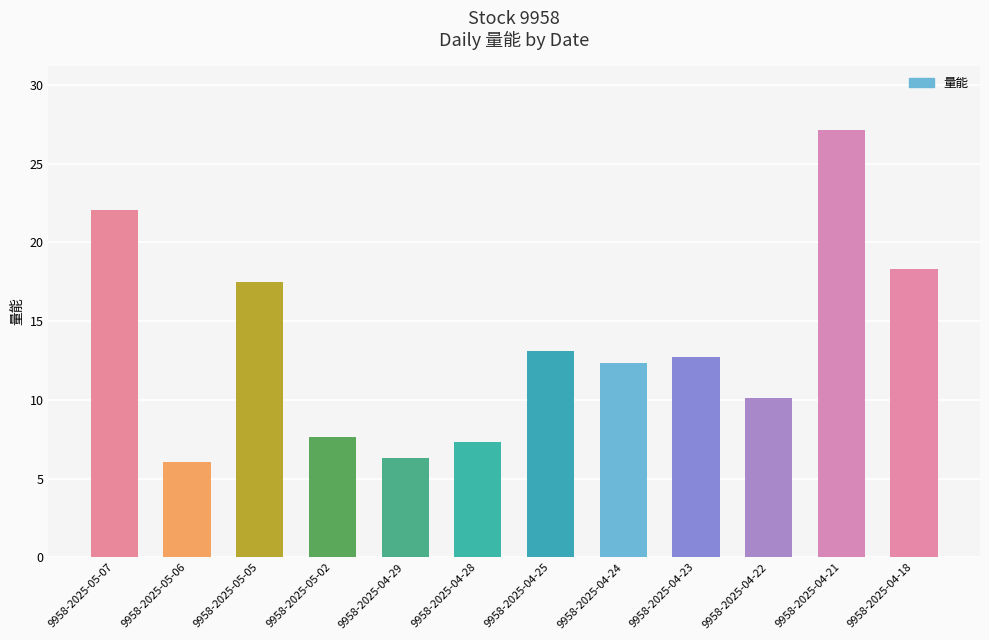

What is the label of the 5th bar from the right?

9958-2025-04-24